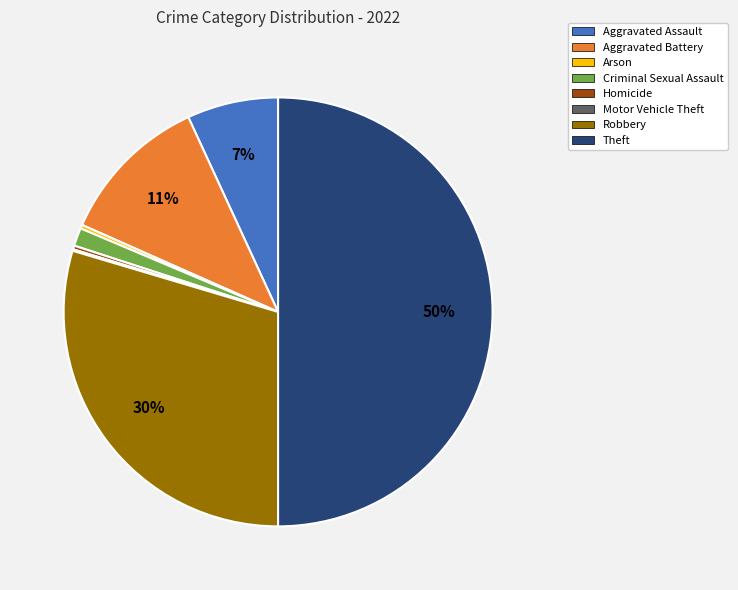

True or false: Robbery accounts for 43% of the total.

False